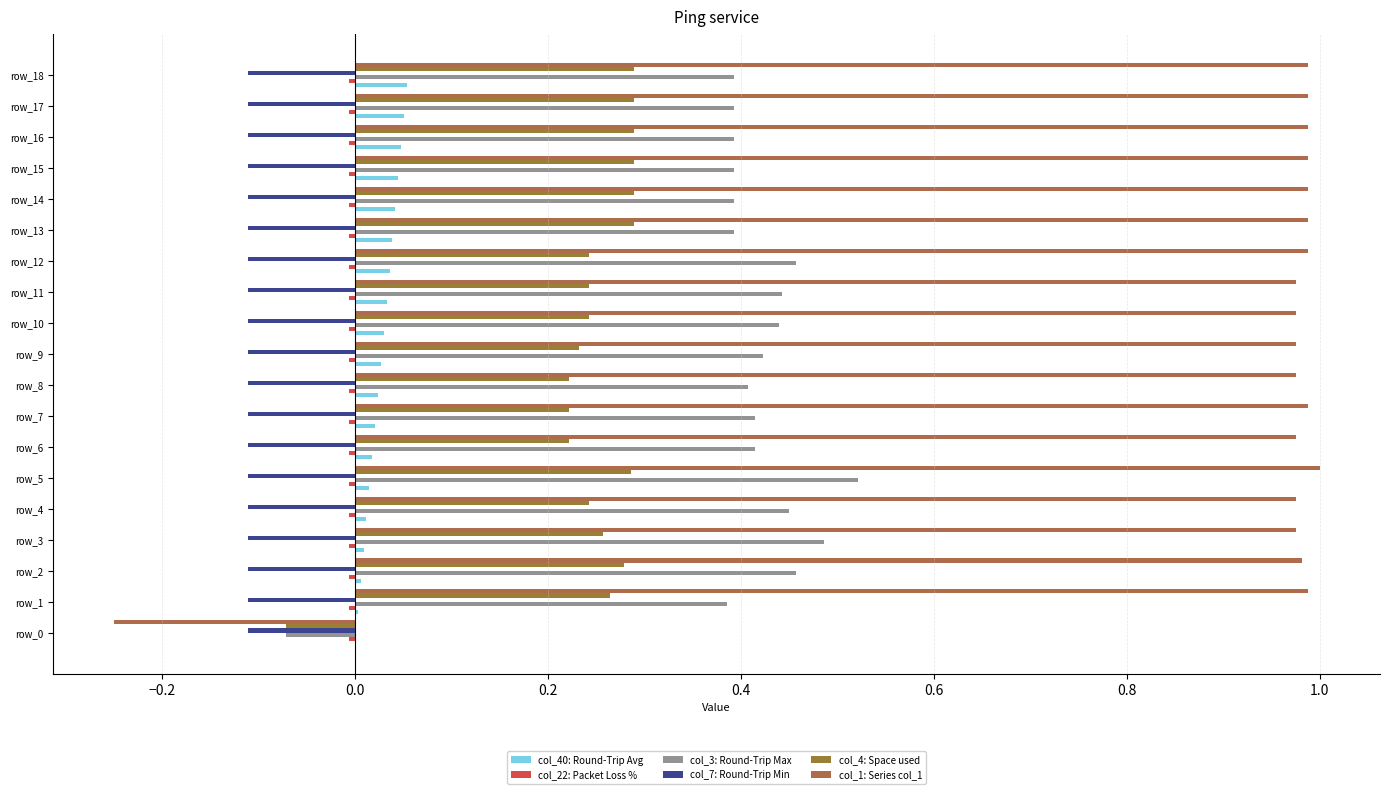

How many values in the col_1: Series col_1 series exceed 0?

18